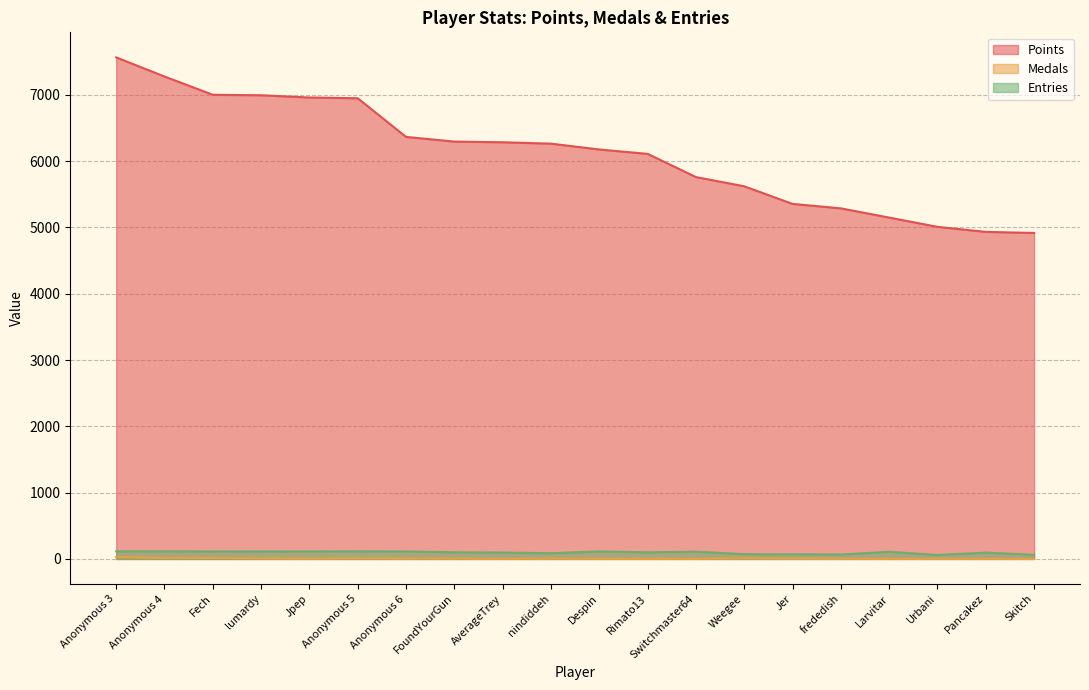

At which category is the sum across all series the highest?

Anonymous 3